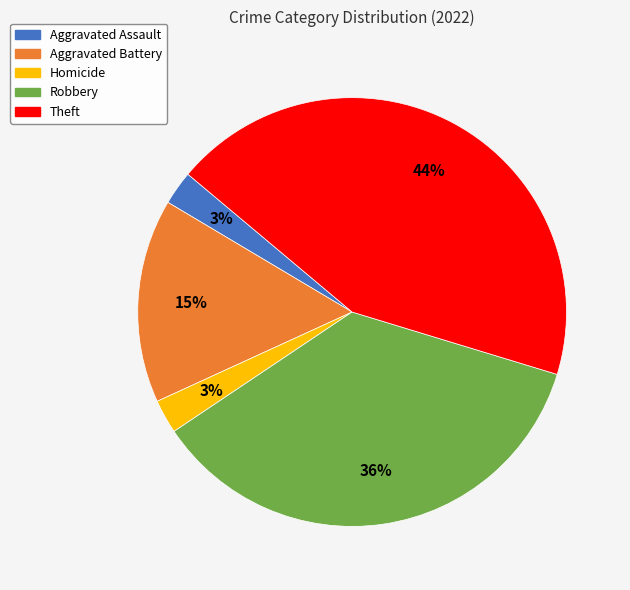

Count the number of slices in the pie.

5